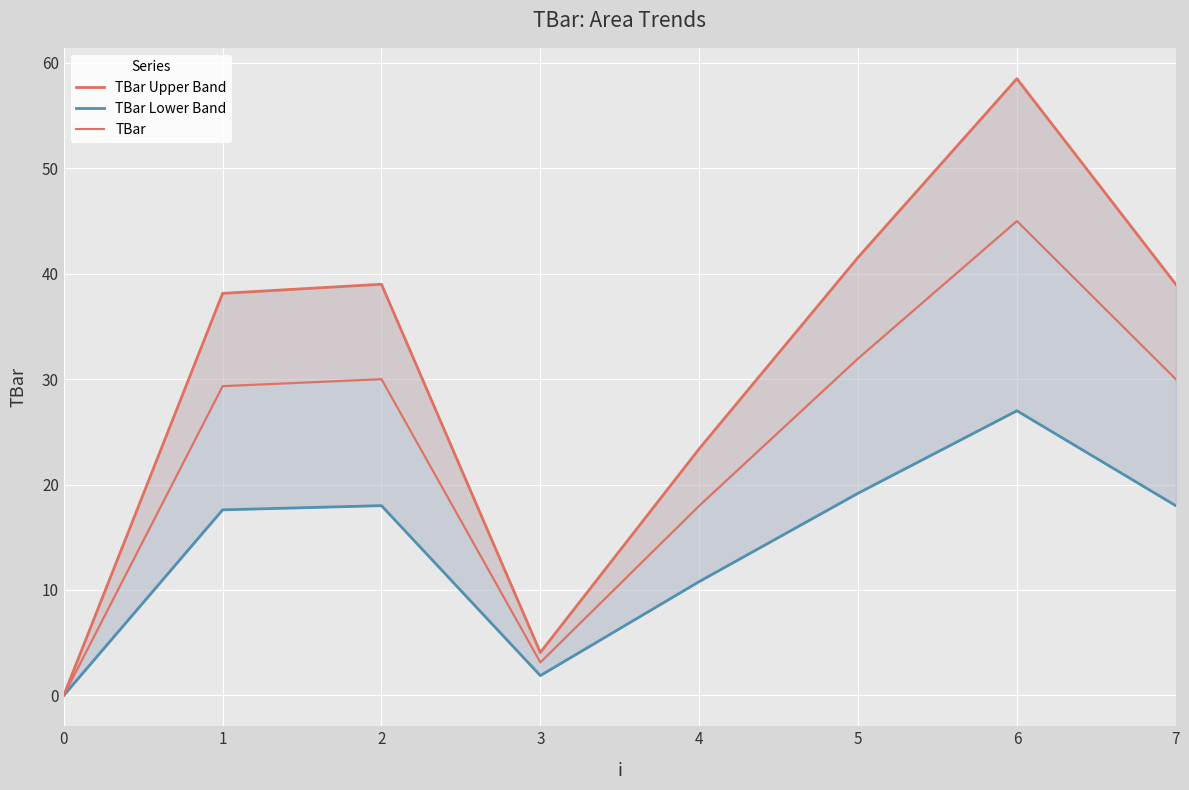

True or false: TBar Upper Band and TBar cross at least once.

False